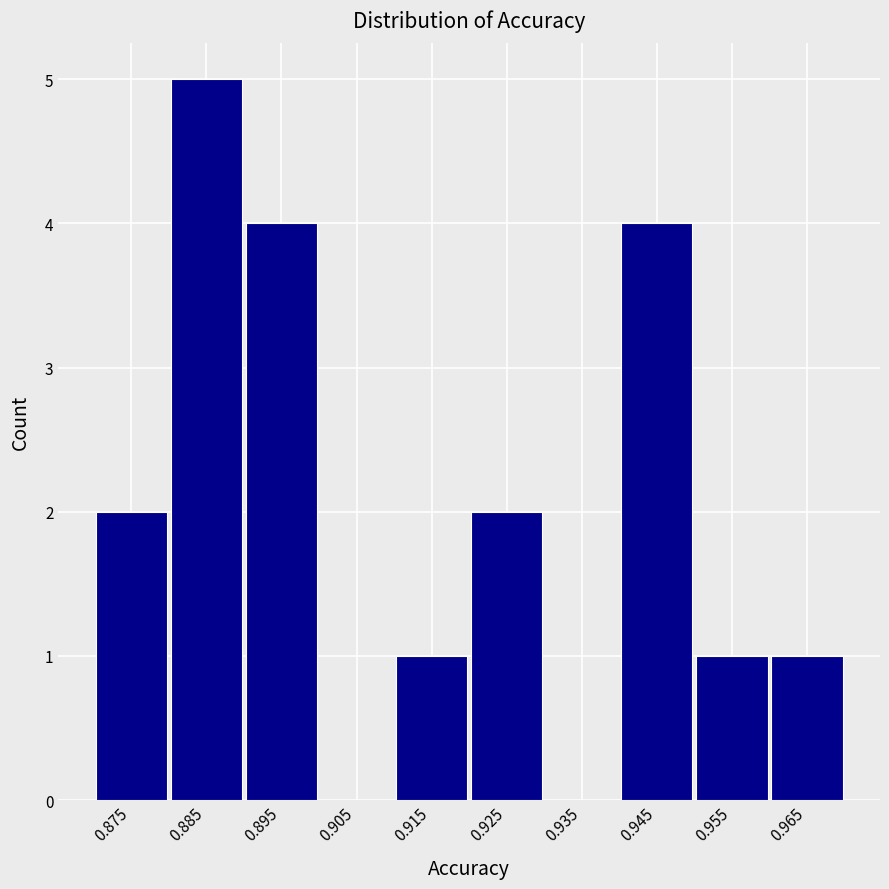

Reading right to left, what are all the values shown in this chart?

0.965=1	0.955=1	0.945=4	0.935=0	0.925=2	0.915=1	0.905=0	0.895=4	0.885=5	0.875=2